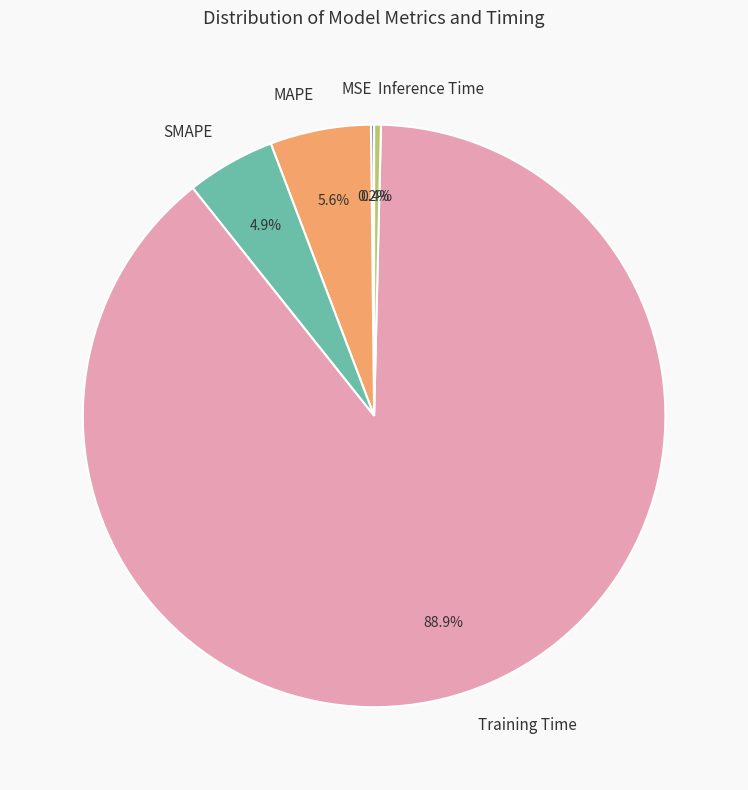

Which category accounts for the majority?

Training Time